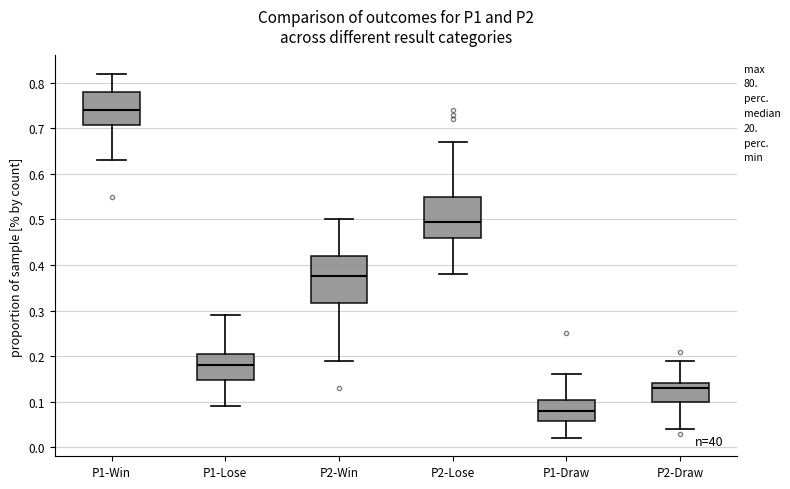

Comparing the boxes themselves (not the whiskers), which one is the tallest?

P2-Win